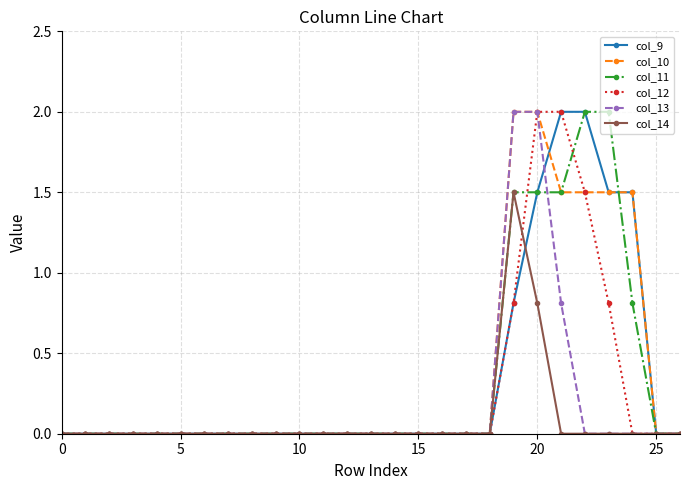

What is the value of the col_12 point at the 21st from the left?

2.0